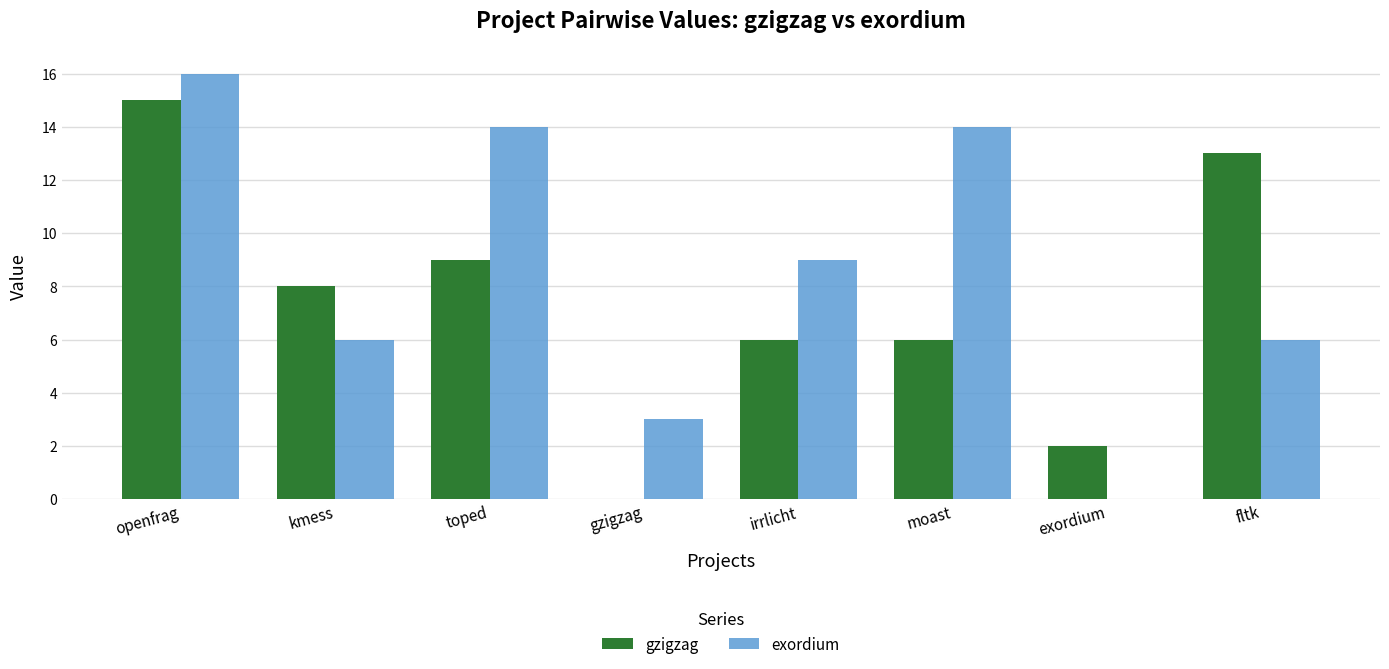

Reading left to right, list all the values displayed in this chart.

gzigzag: openfrag=15	kmess=8	toped=9	gzigzag=0	irrlicht=6	moast=6	exordium=2	fltk=13
exordium: openfrag=16	kmess=6	toped=14	gzigzag=3	irrlicht=9	moast=14	exordium=0	fltk=6